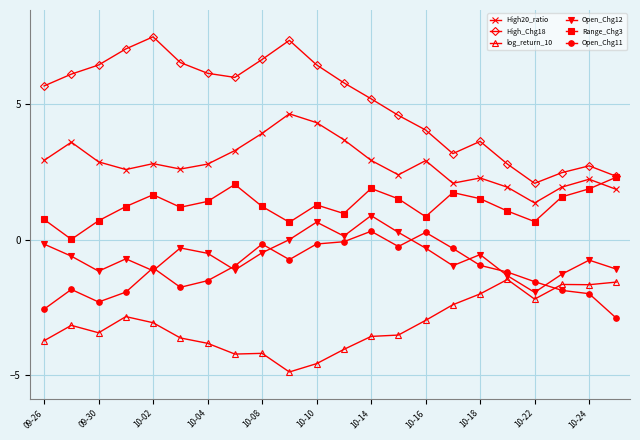

True or false: High20_ratio and Open_Chg12 intersect in this chart.

False